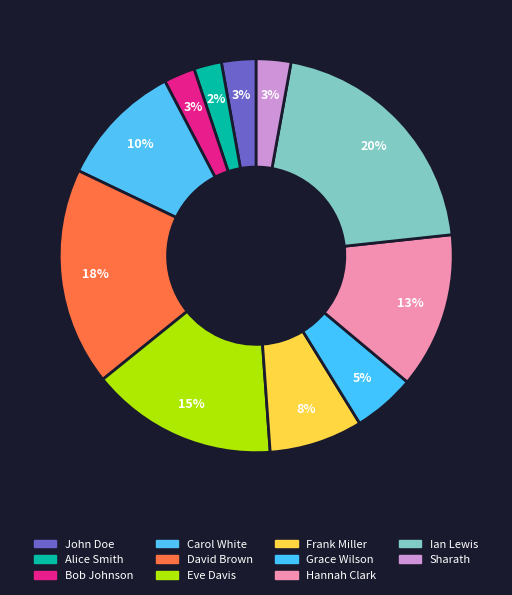

Is it true that Alice Smith is 2% of the pie?

True